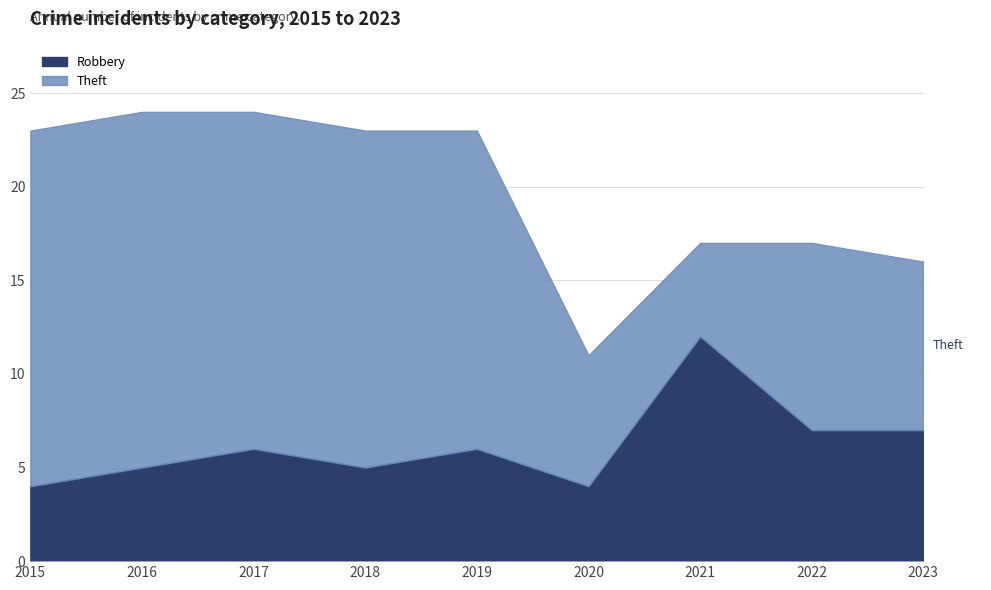

What is the smallest value displayed?

4